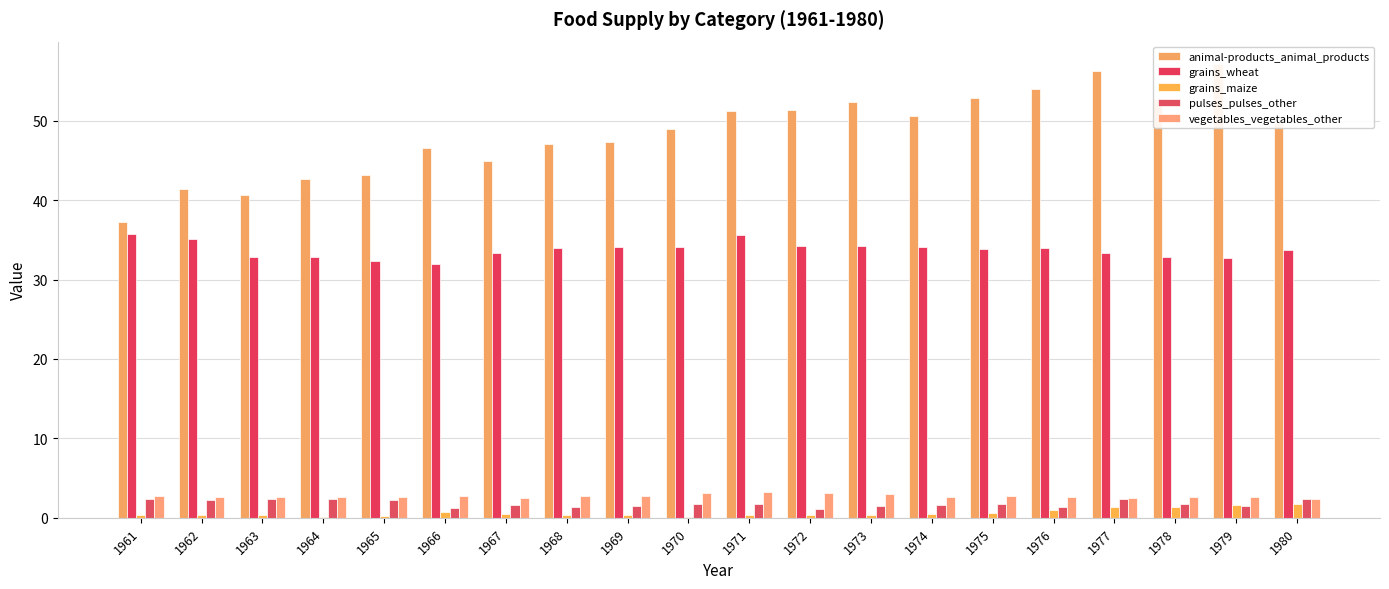

Is it true that grains_wheat equals 31.9 at 1966?

True